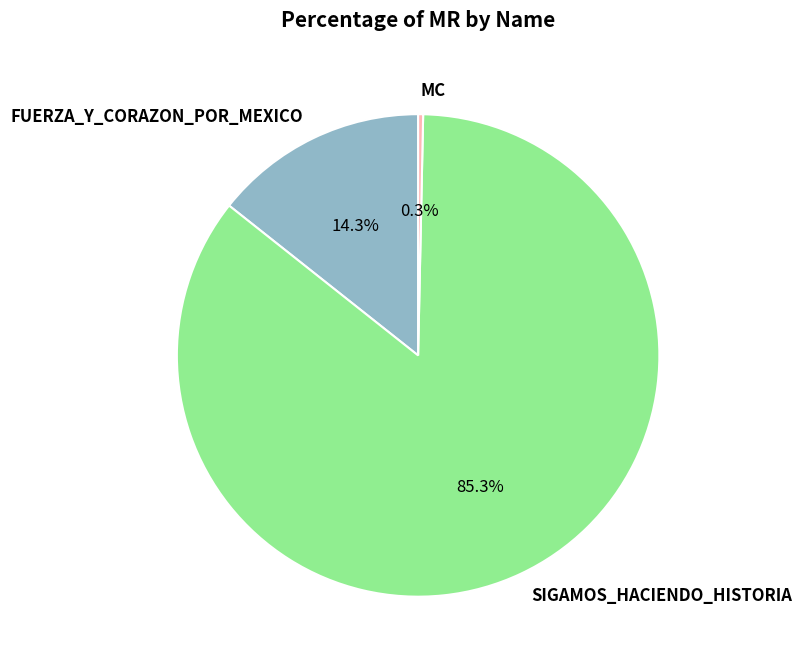

True or false: SIGAMOS_HACIENDO_HISTORIA accounts for 78% of the total.

False